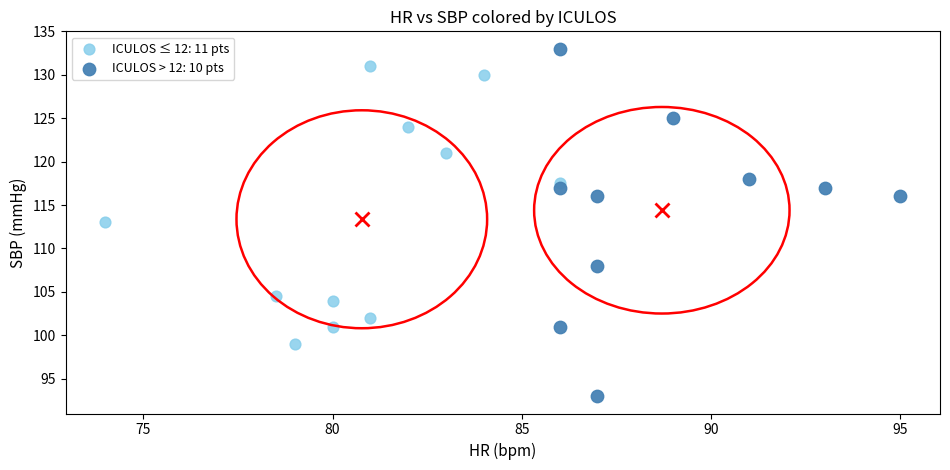

Which series has the largest Y range (max minus min)?

ICULOS > 12: 10 pts